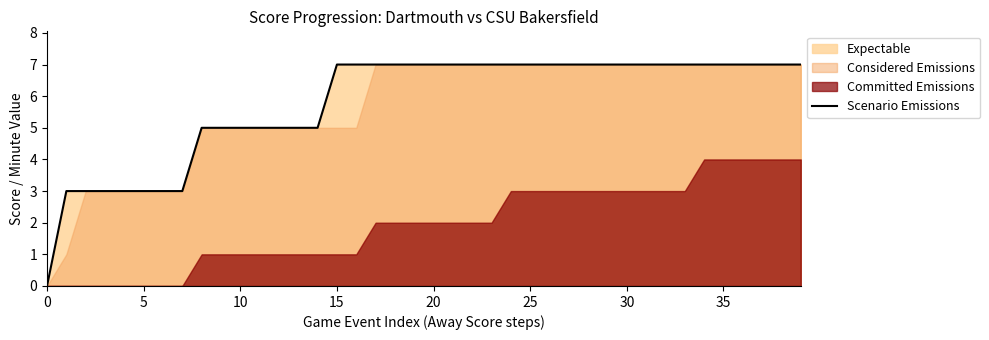

True or false: Scenario Emissions has a value of 11 at 35.

False